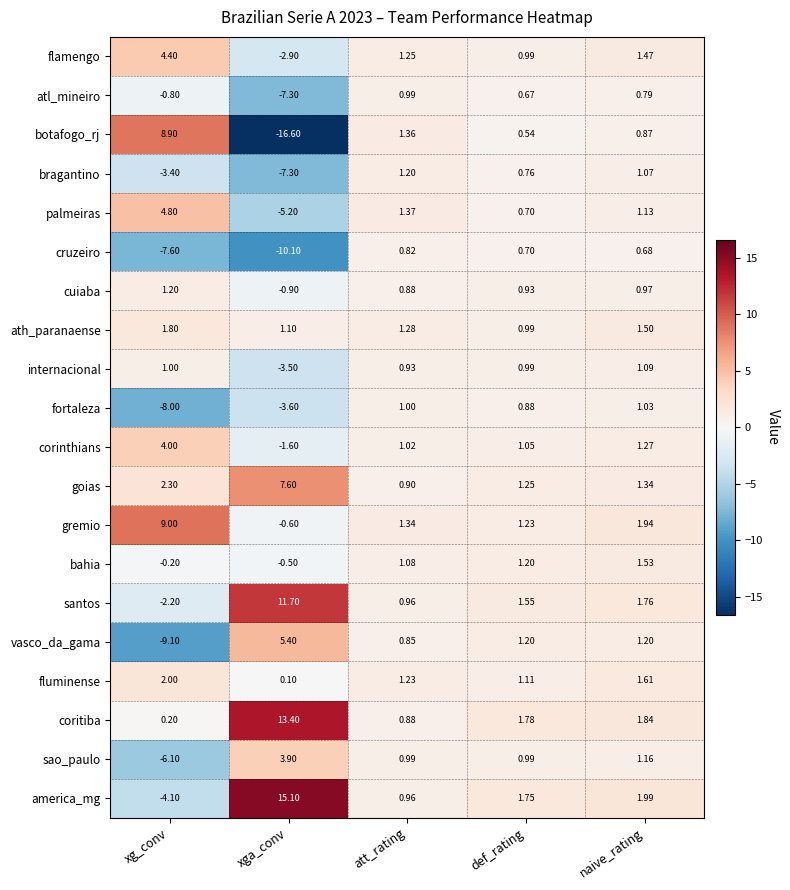

What is the maximum value shown in the chart?

15.1